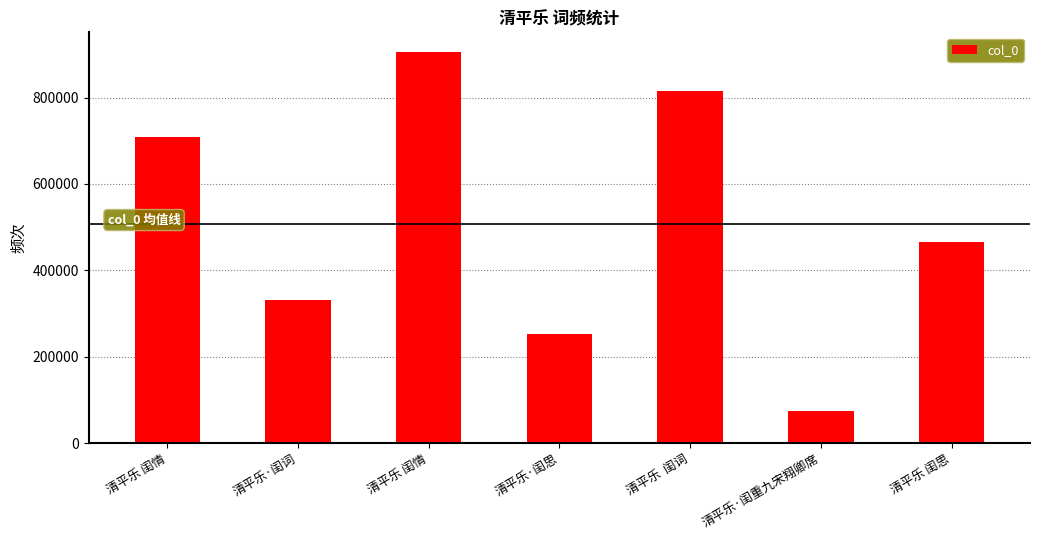

Reading left to right, what are all the values shown in this chart?

708546	331845	905651	252788	815992	73034	465507